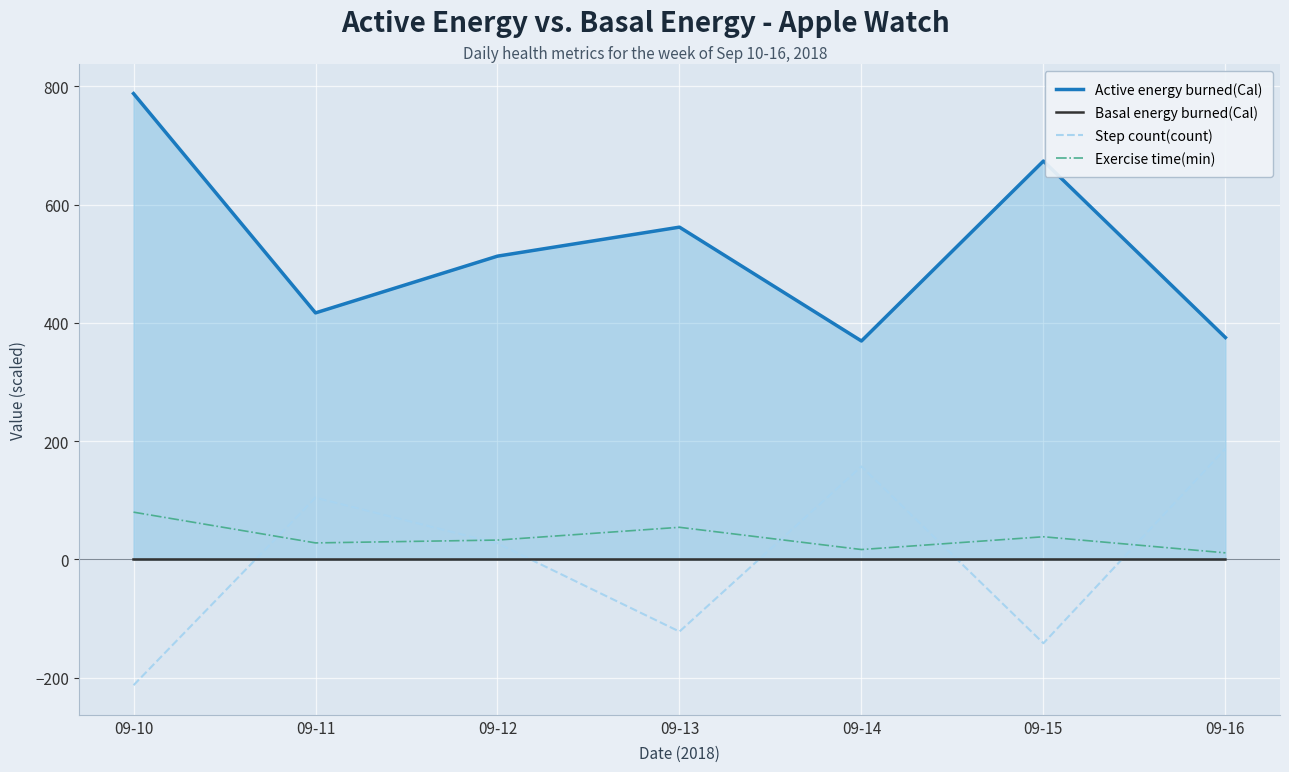

Reading left to right, transcribe all the data shown in this chart.

Active energy burned(Cal): 787.8	417.0	512.9	561.9	369.4	673.7	375.3
Basal energy burned(Cal): 0.0	-0.0	0.0	0.0	-0.0	0.0	-0.0
Step count(count): -212.6	104.4	27.2	-121.9	157.4	-141.7	187.3
Exercise time(min): 80.0	28.0	32.8	54.4	16.8	38.4	11.2